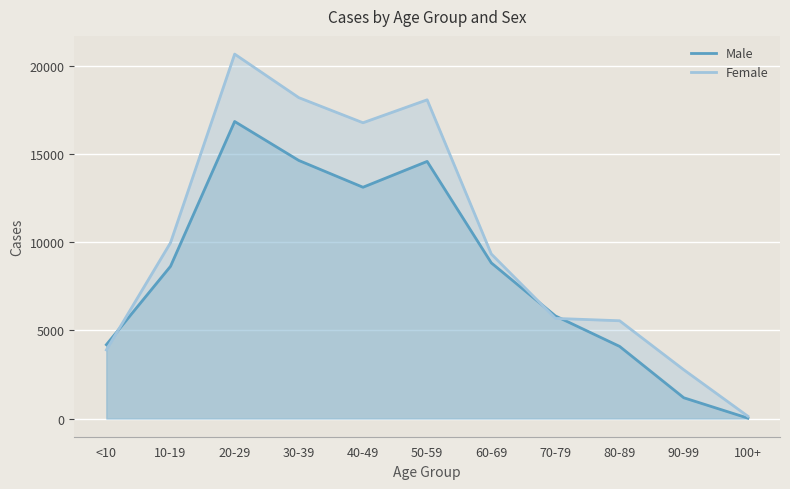

What is the smallest value displayed?

20